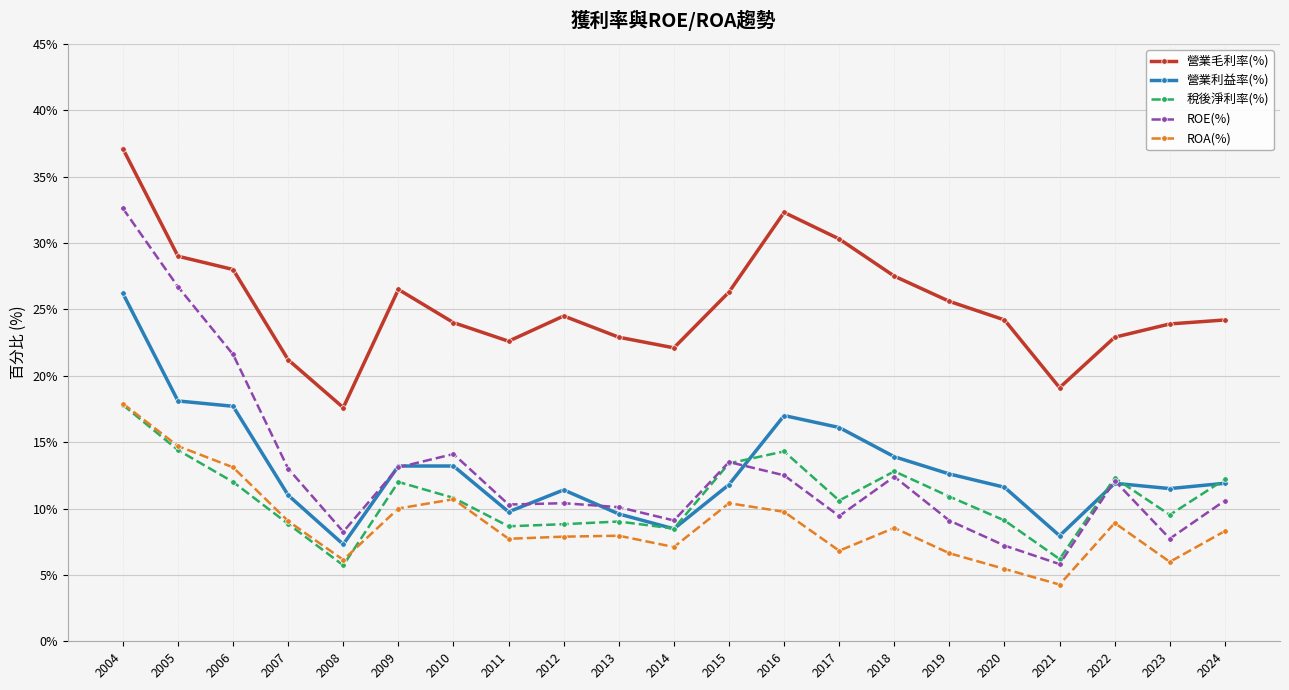

What is the spread (max minus min) of values at 2019?

19.0